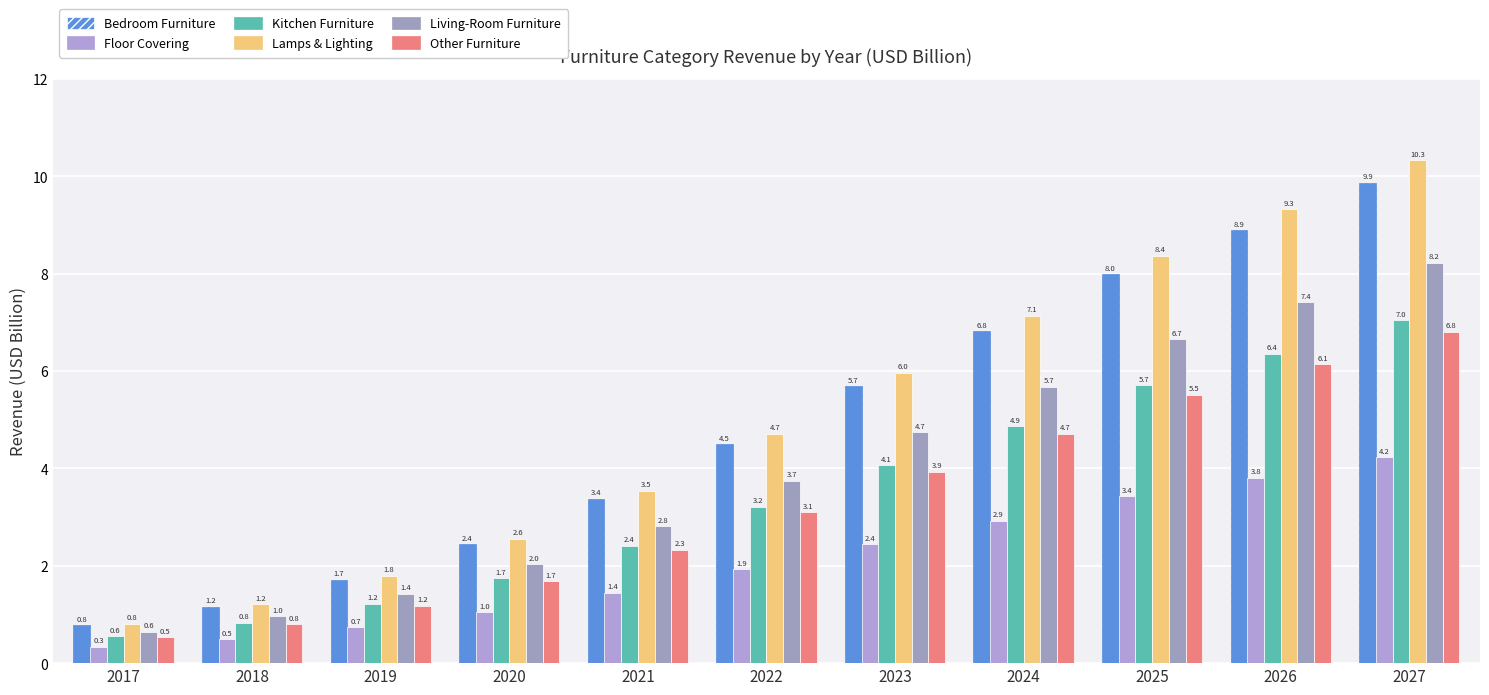

Reading right to left, list all the values displayed in this chart.

Bedroom Furniture: 9.9	8.9	8.0	6.8	5.7	4.5	3.4	2.4	1.7	1.2	0.8
Floor Covering: 4.2	3.8	3.4	2.9	2.4	1.9	1.4	1.0	0.7	0.5	0.3
Kitchen Furniture: 7.0	6.4	5.7	4.9	4.1	3.2	2.4	1.7	1.2	0.8	0.6
Lamps & Lighting: 10.3	9.3	8.4	7.1	6.0	4.7	3.5	2.6	1.8	1.2	0.8
Living-Room Furniture: 8.2	7.4	6.7	5.7	4.7	3.7	2.8	2.0	1.4	1.0	0.6
Other Furniture: 6.8	6.1	5.5	4.7	3.9	3.1	2.3	1.7	1.2	0.8	0.5